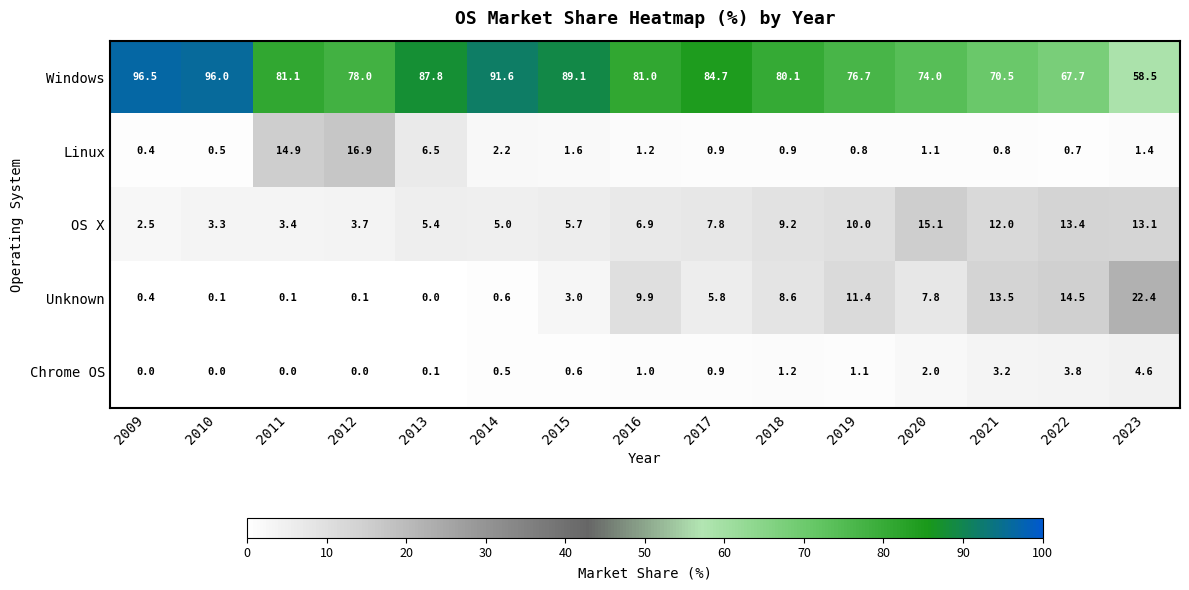

What value does the OS X series have at 2022?

13.4